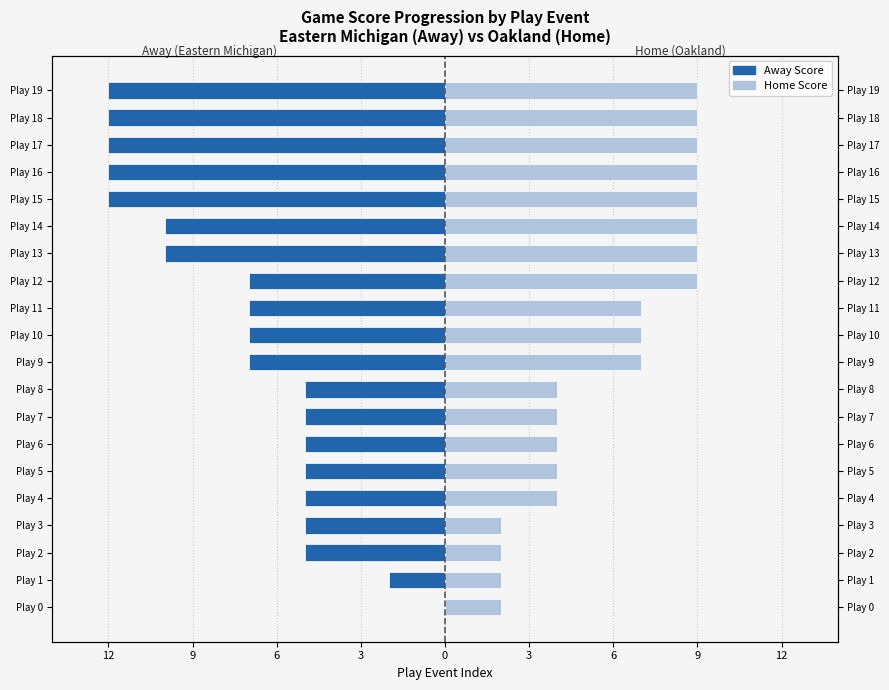

Reading left to right, list all the values displayed in this chart.

Away Score: 0	-2	-5	-5	-5	-5	-5	-5	-5	-7	-7	-7	-7	-10	-10	-12	-12	-12	-12	-12
Home Score: 2	2	2	2	4	4	4	4	4	7	7	7	9	9	9	9	9	9	9	9